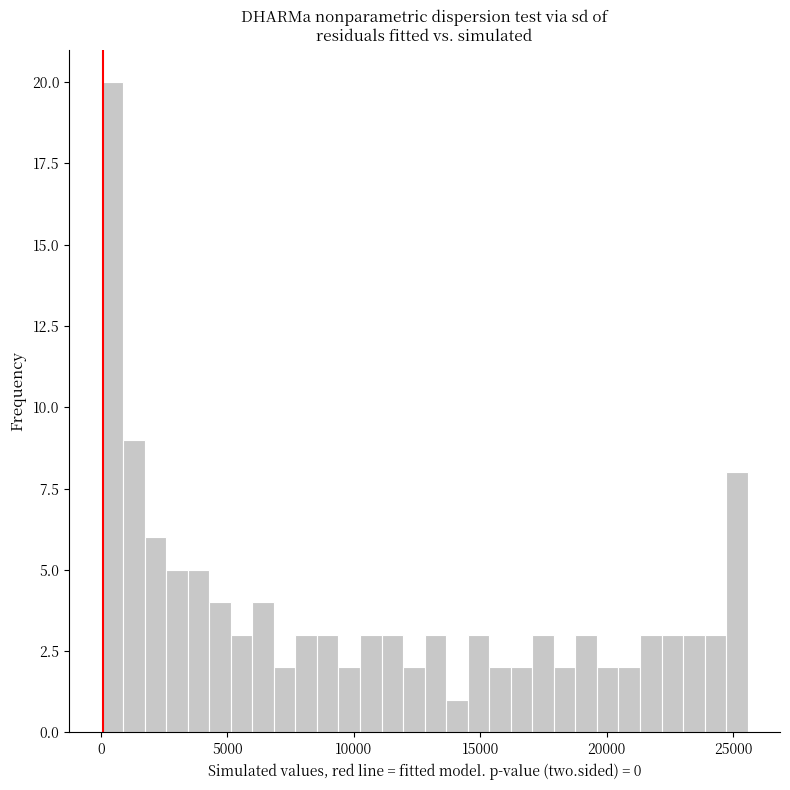

Read against the x-axis, roughly where is the centre of the tallest bar?

500